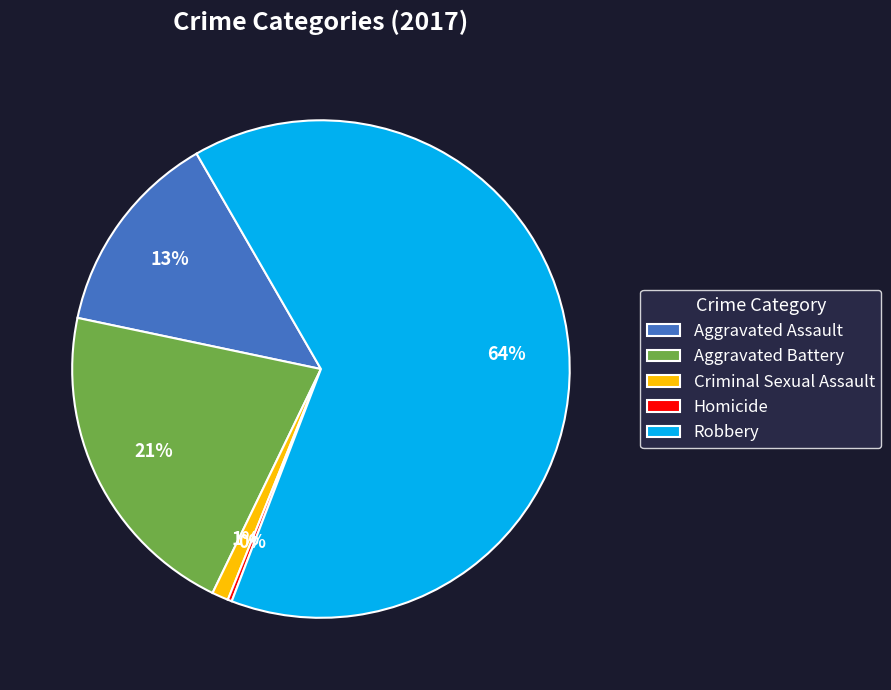

Which slice represents more than half of the pie?

Robbery